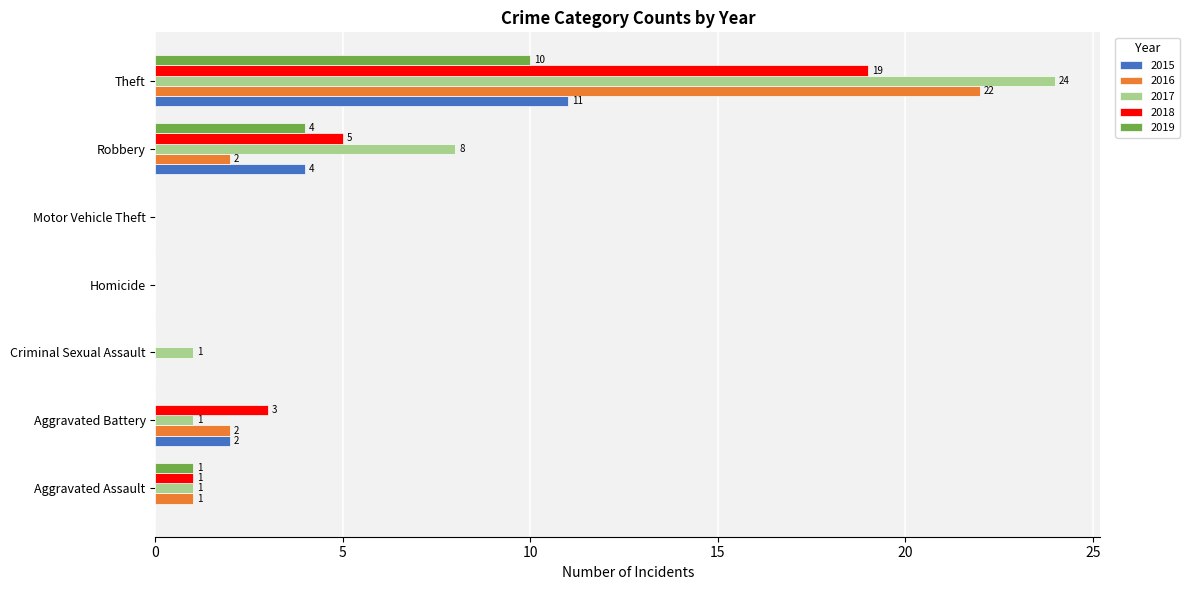

Which series has the largest total across all categories?

2017